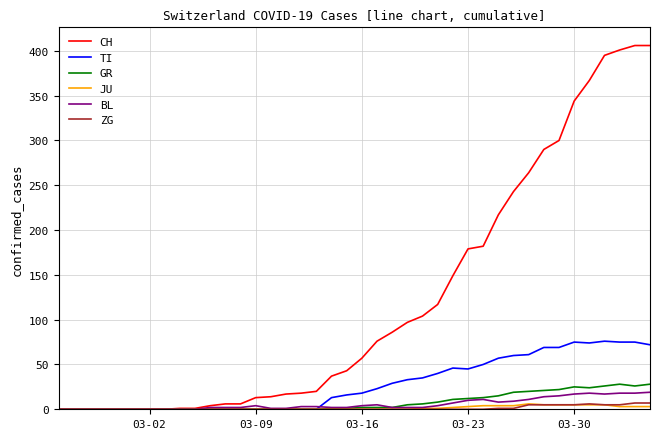

Which series has the widest spread of values?

CH